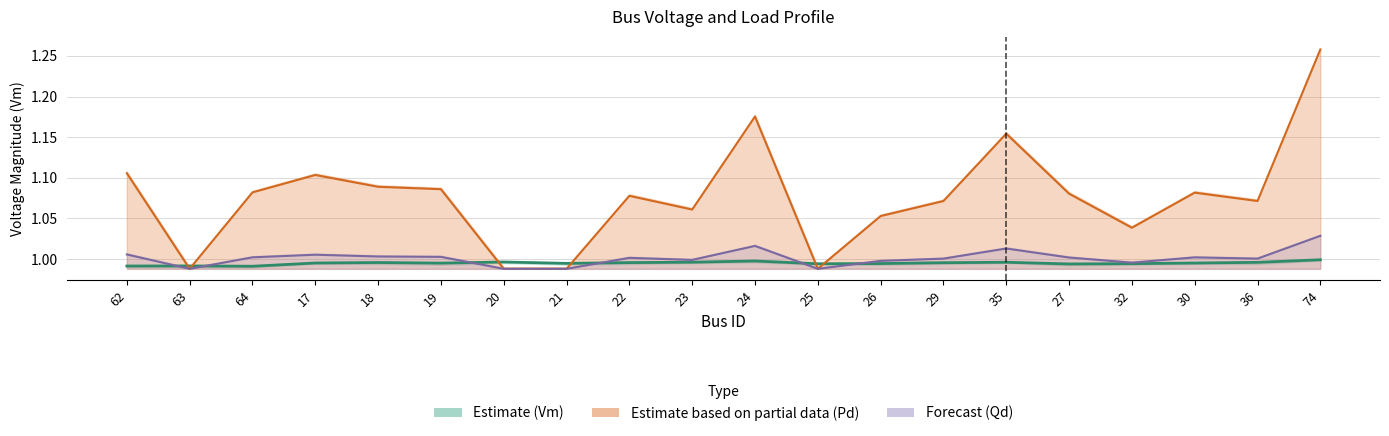

What is the sum of all Estimate (Vm) values?

19.9